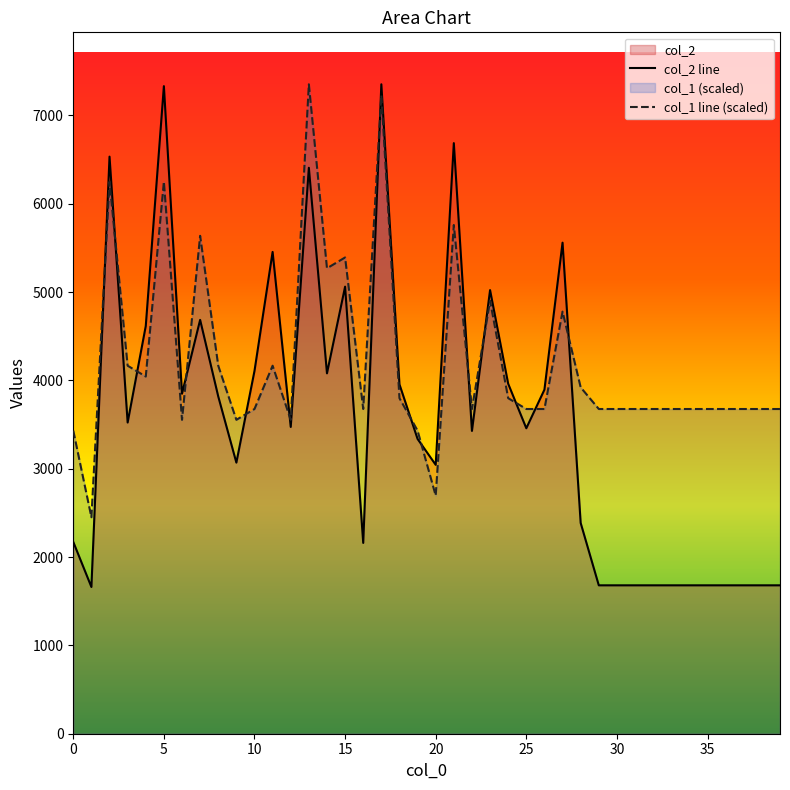

How many series are shown in this chart?

2